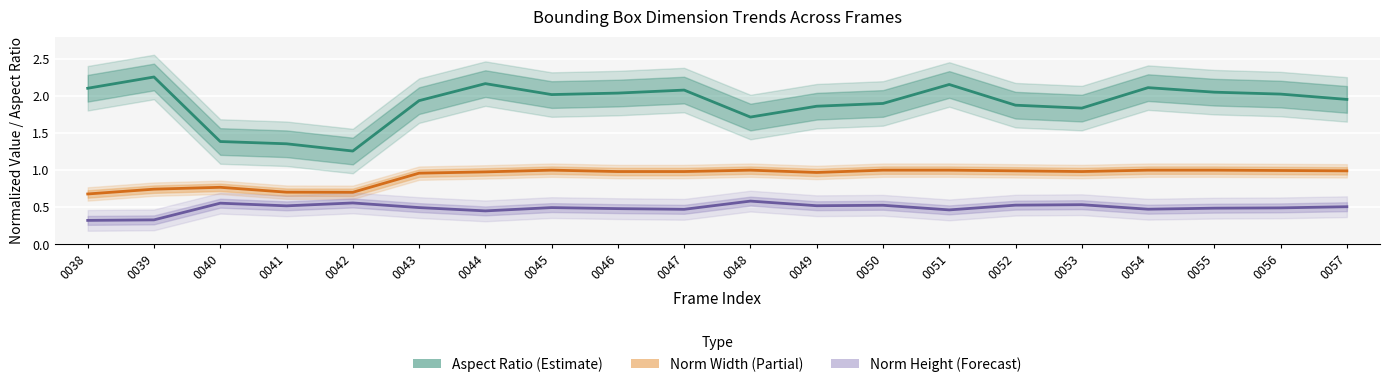

What is the average value of the aspect_ratio series?

1.9